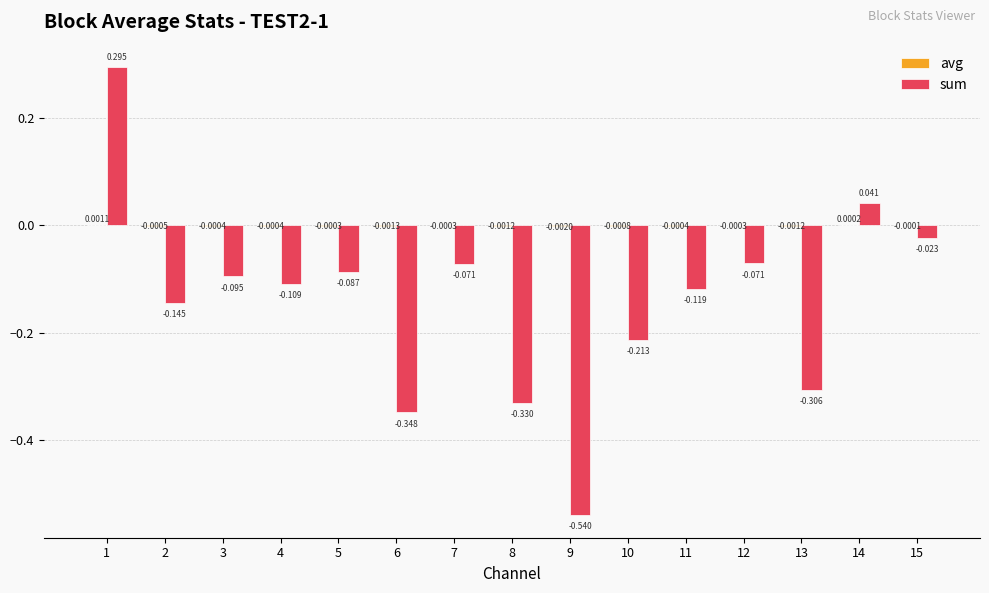

Between 5 and 13, which series saw the biggest shift?

sum